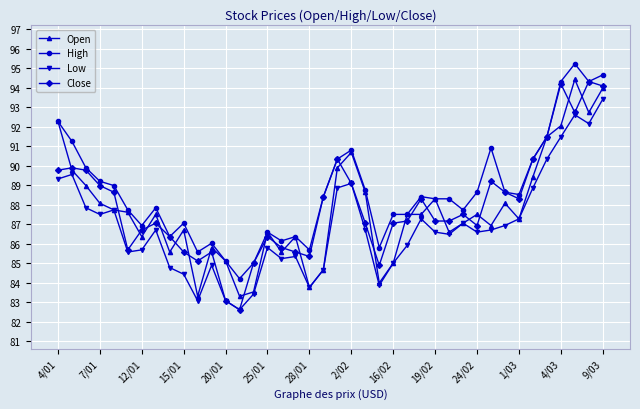

What is the value of the Close point at the 21st from the left?

90.3